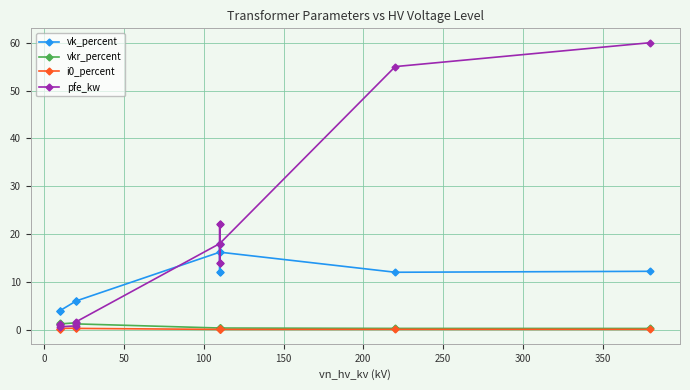

The i0_percent series shows 0.1 at 250. True or false?

False